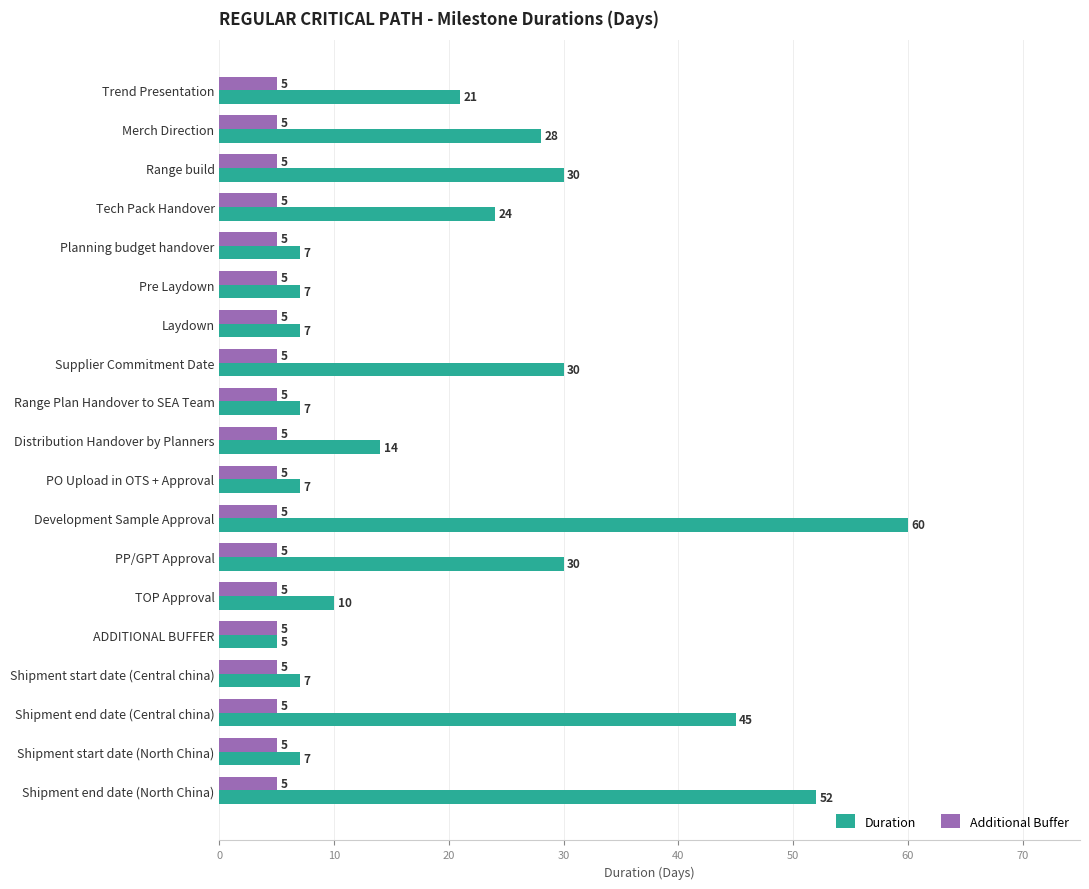

Which series has the widest spread of values?

Duration